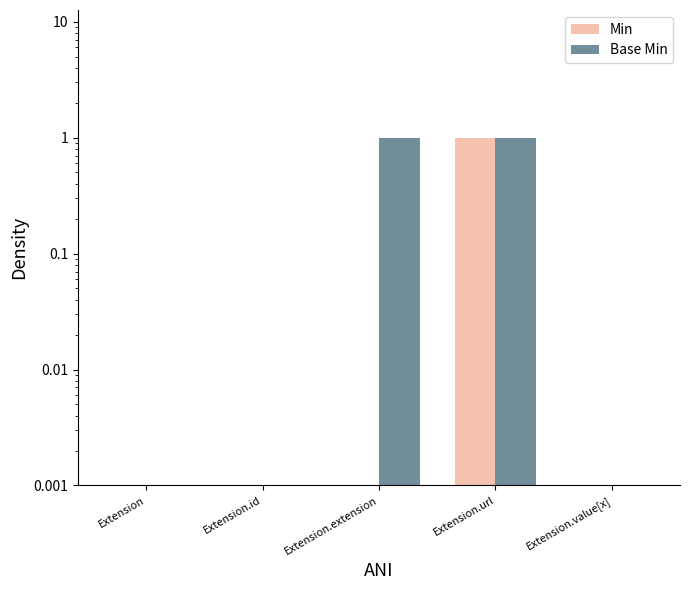

Are the bars grouped side by side (vs. stacked)?

Yes